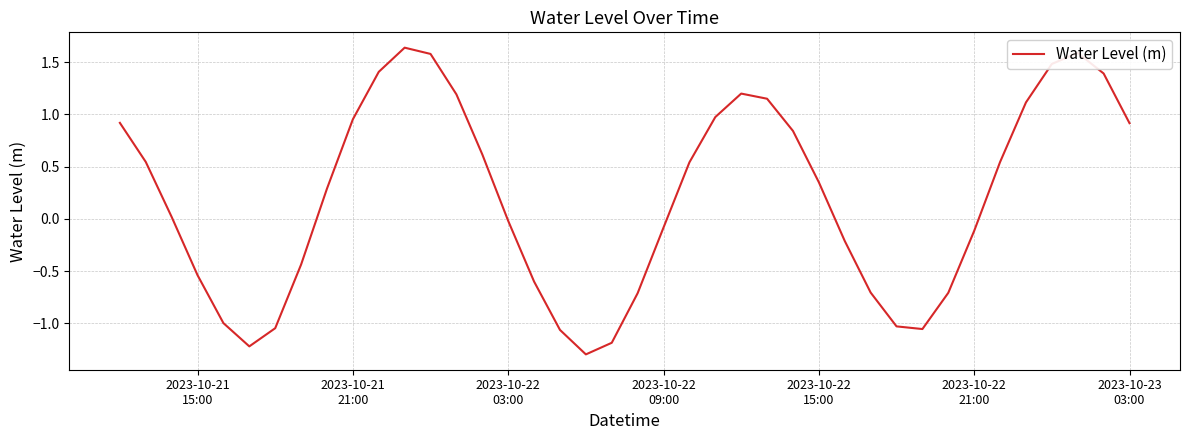

What is the average value?

0.2